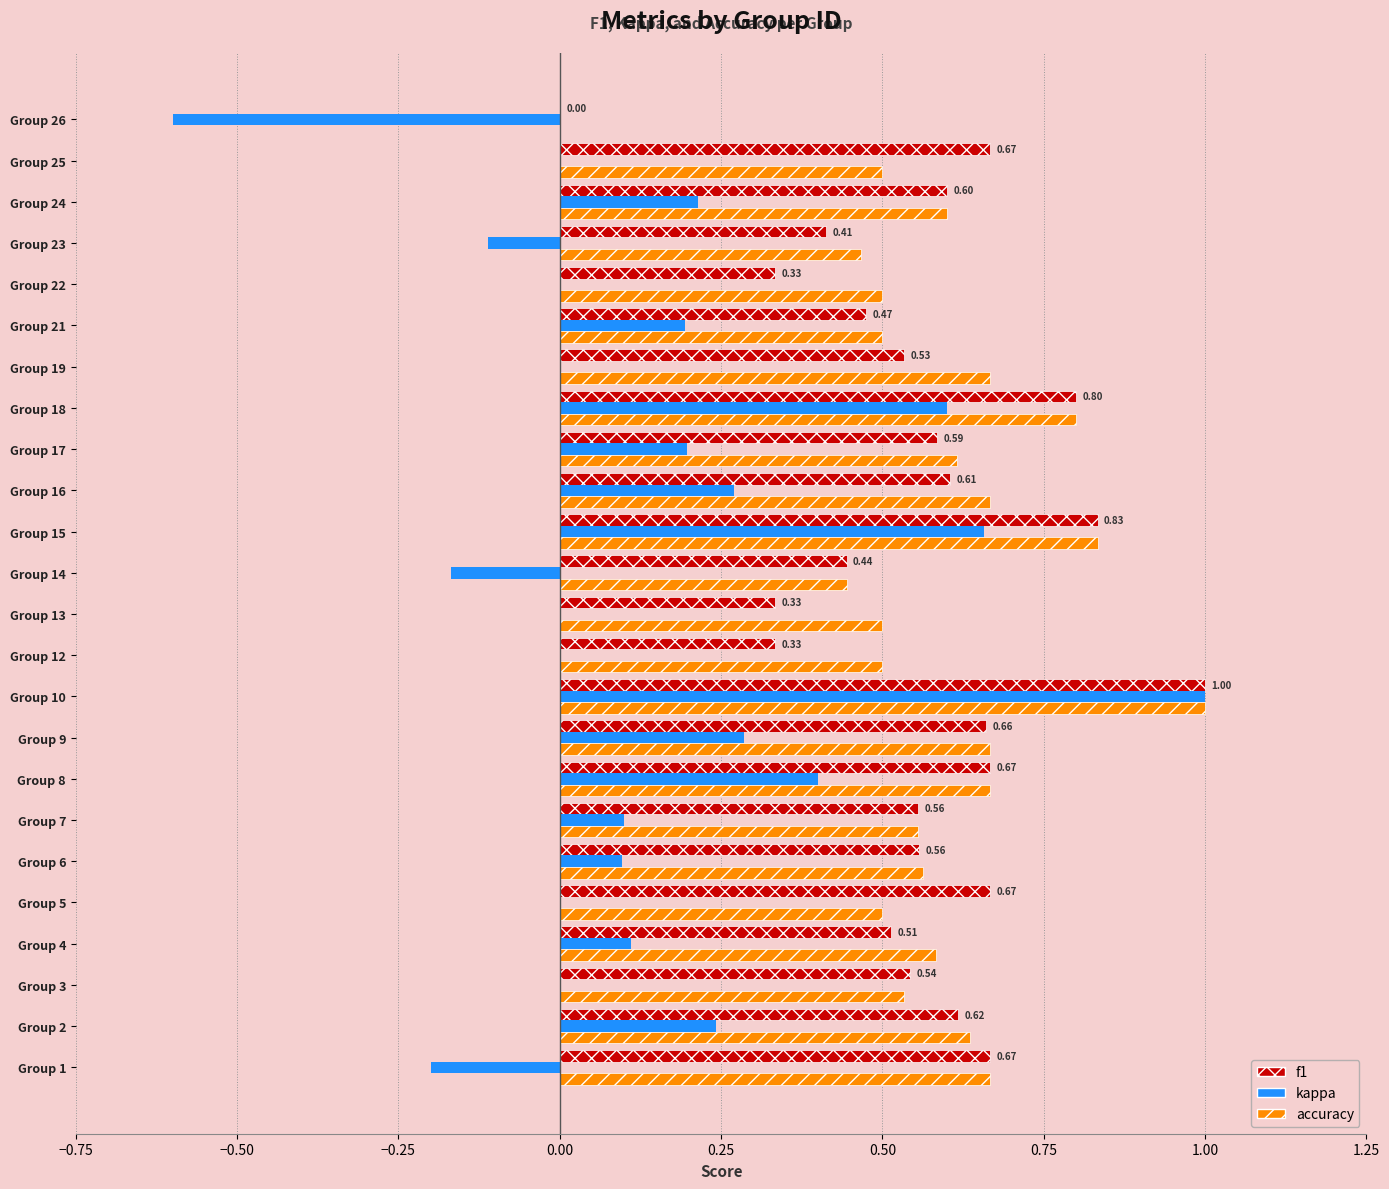

Count the accuracy values in the range 0 to 1.

24